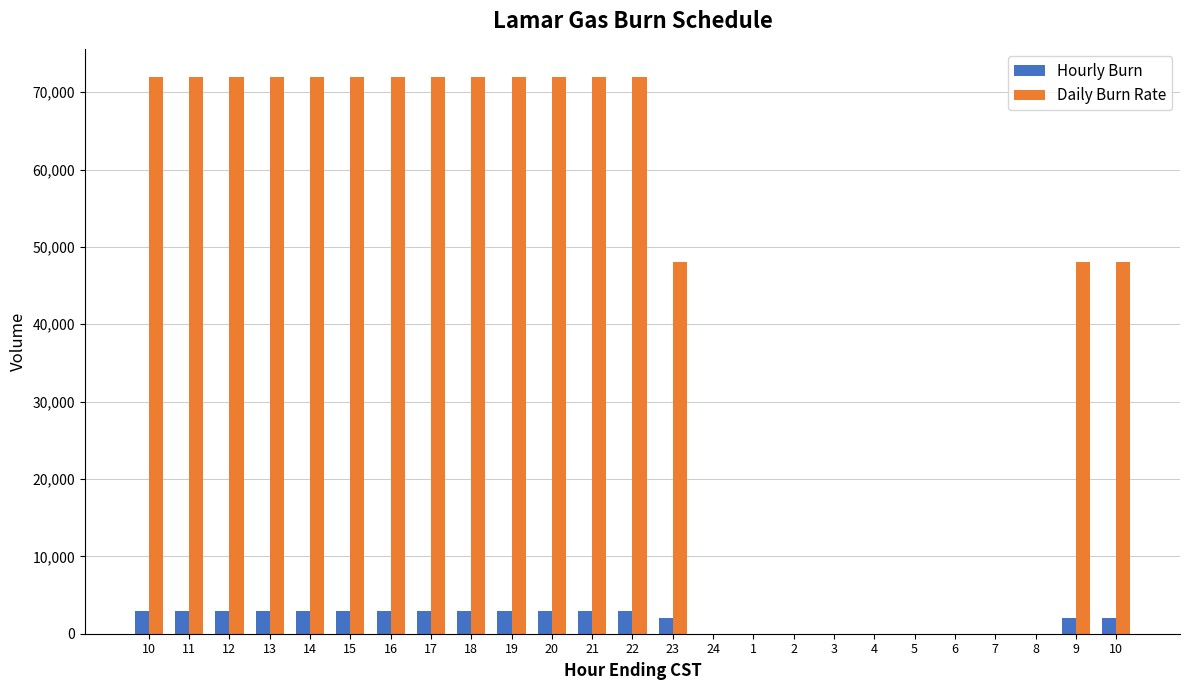

How many distinct data groups are displayed?

2